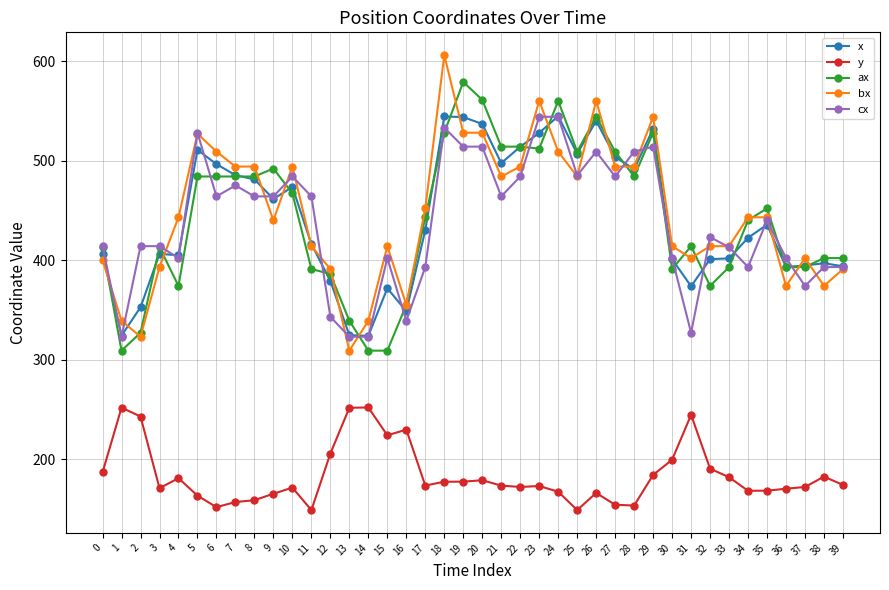

True or false: y and cx cross at least once.

False